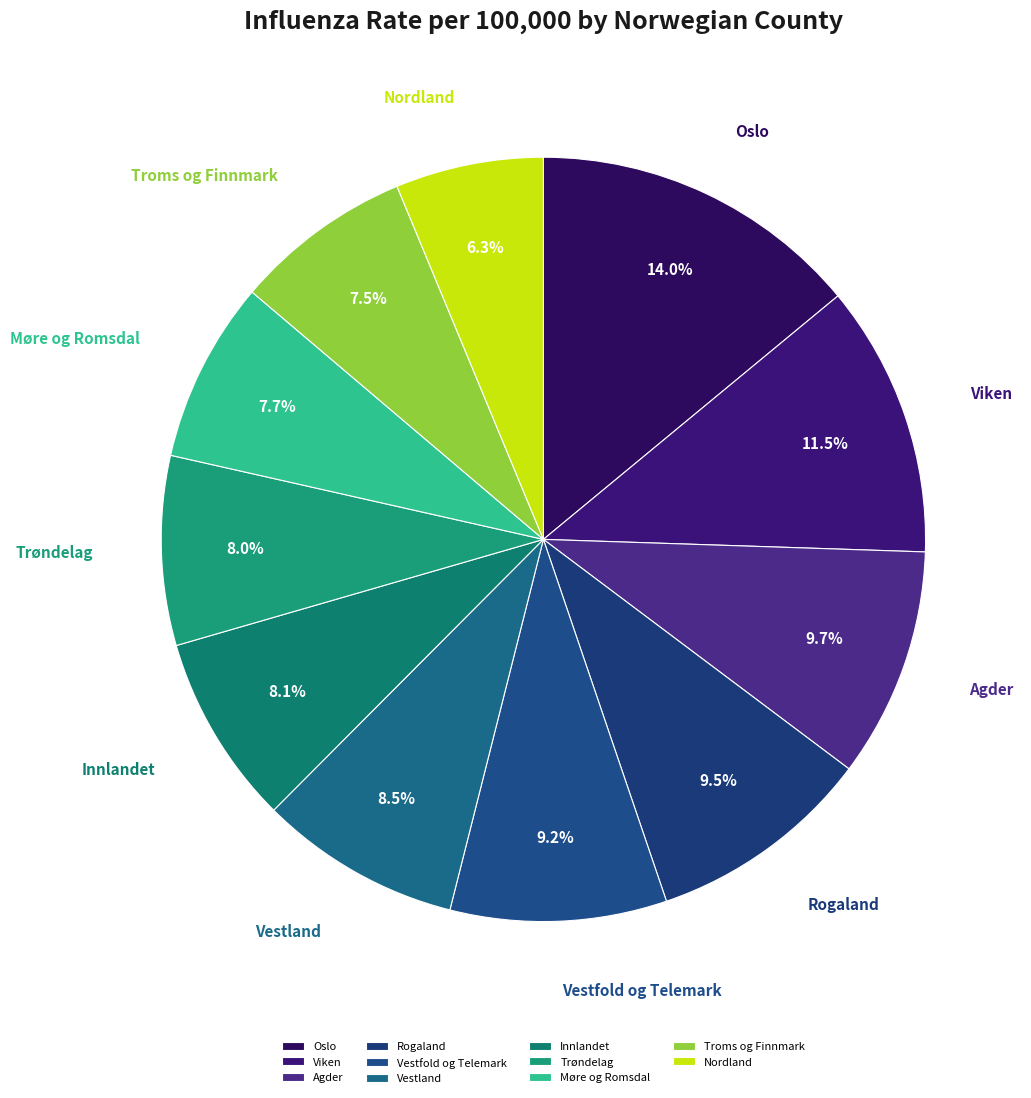

How many slices are in this pie chart?

11